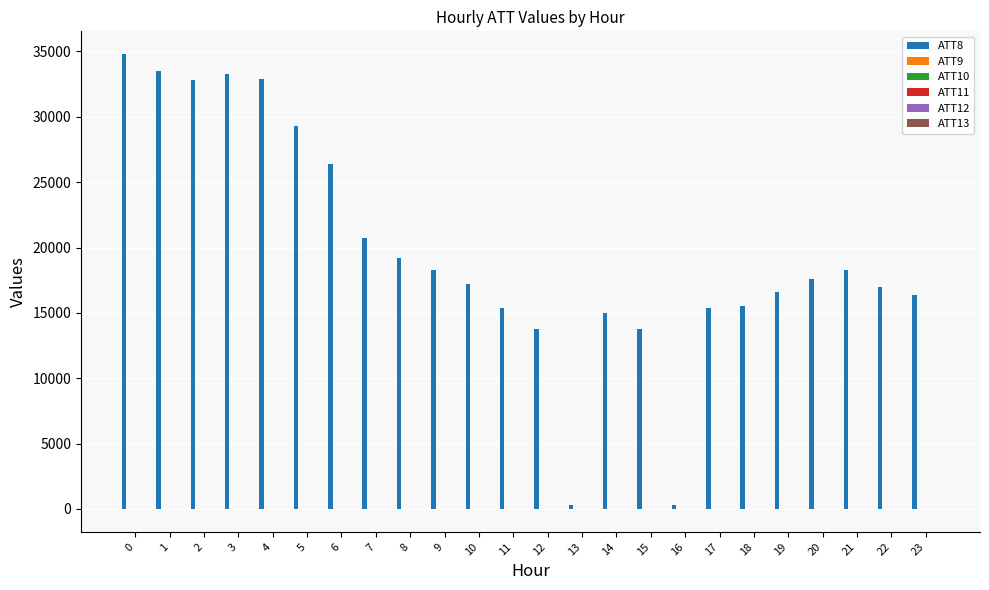

Which series has the largest total across all categories?

ATT8